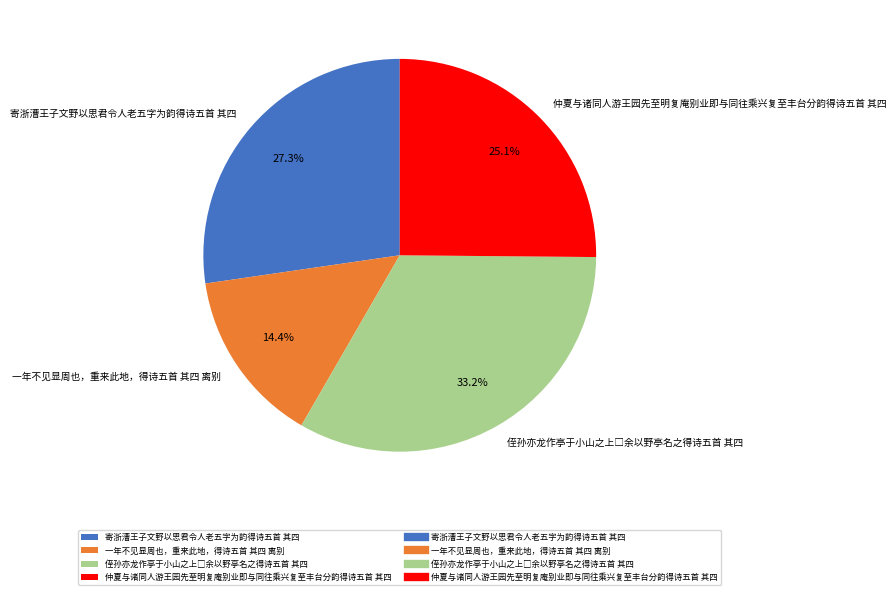

To the nearest percent, what percentage of the pie is 寄浙漕王子文野以思君令人老五字为韵得诗五首 其四?

27%